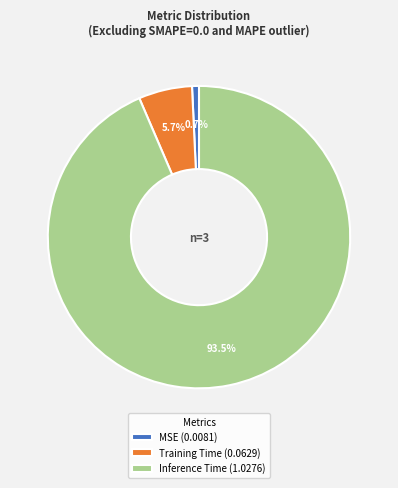

How many slices are in this pie chart?

3